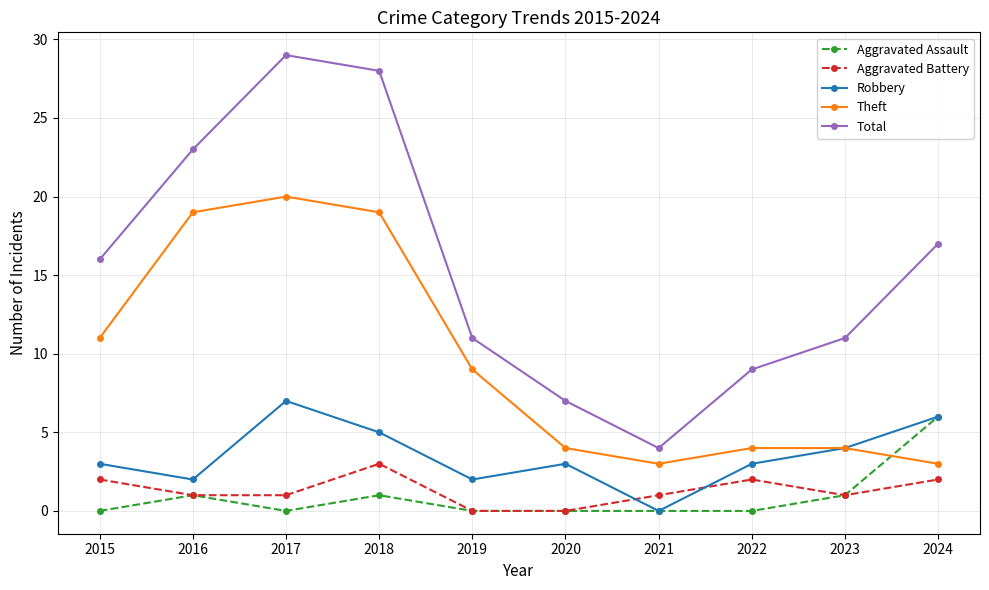

How many interior local valleys does the Total series have?

1